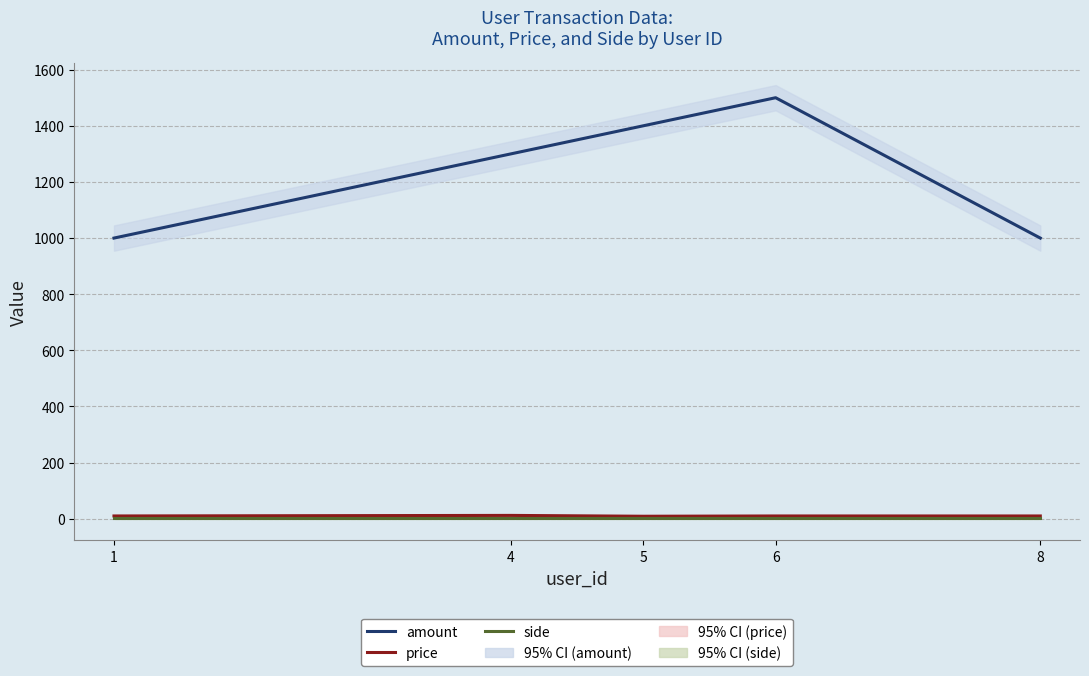

What are all the series names shown in the legend?

amount, price, side